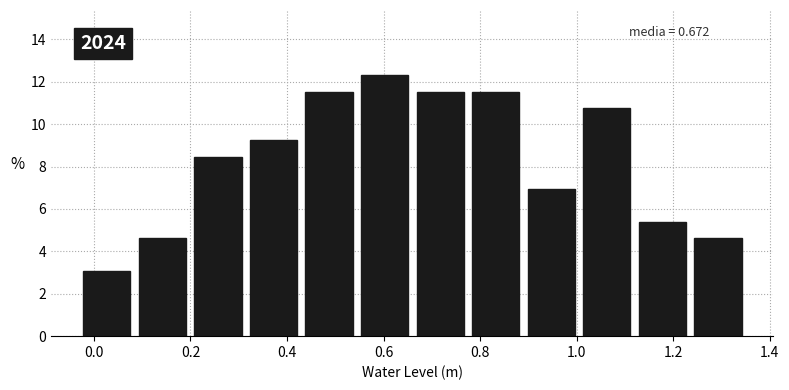

Which range on the x-axis has the tallest bar?

0.54 to 0.66